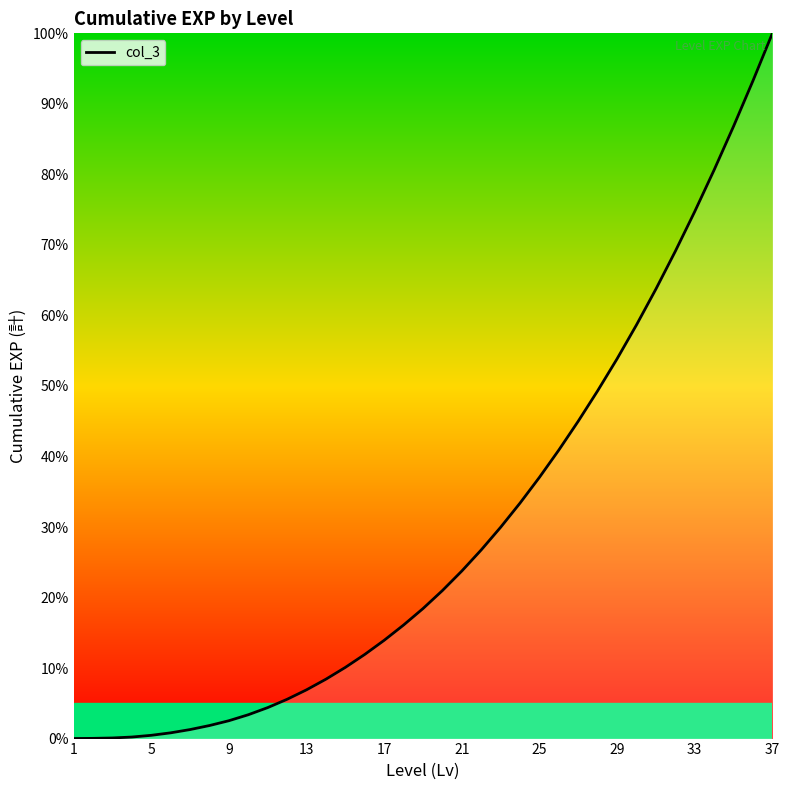

How many lines are shown in the chart?

1